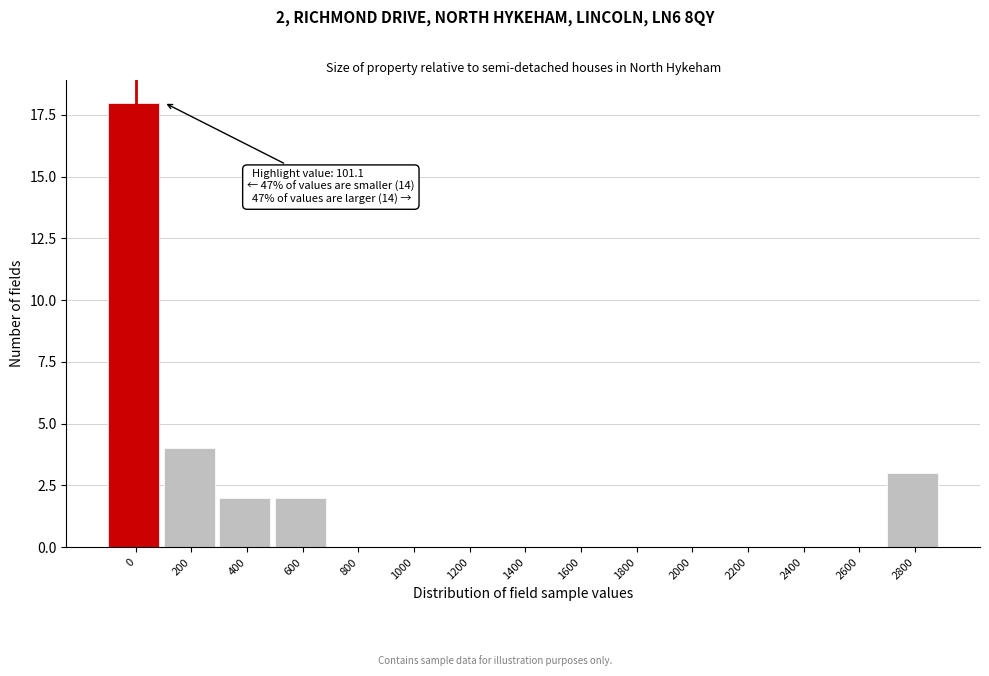

Reading left to right, list all the values displayed in this chart.

0=18	200=4	400=2	600=2	800=0	1000=0	1200=0	1400=0	1600=0	1800=0	2000=0	2200=0	2400=0	2600=0	2800=3